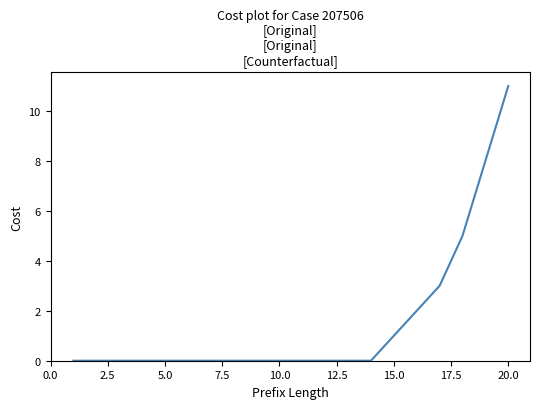

What is the greatest value displayed?

11